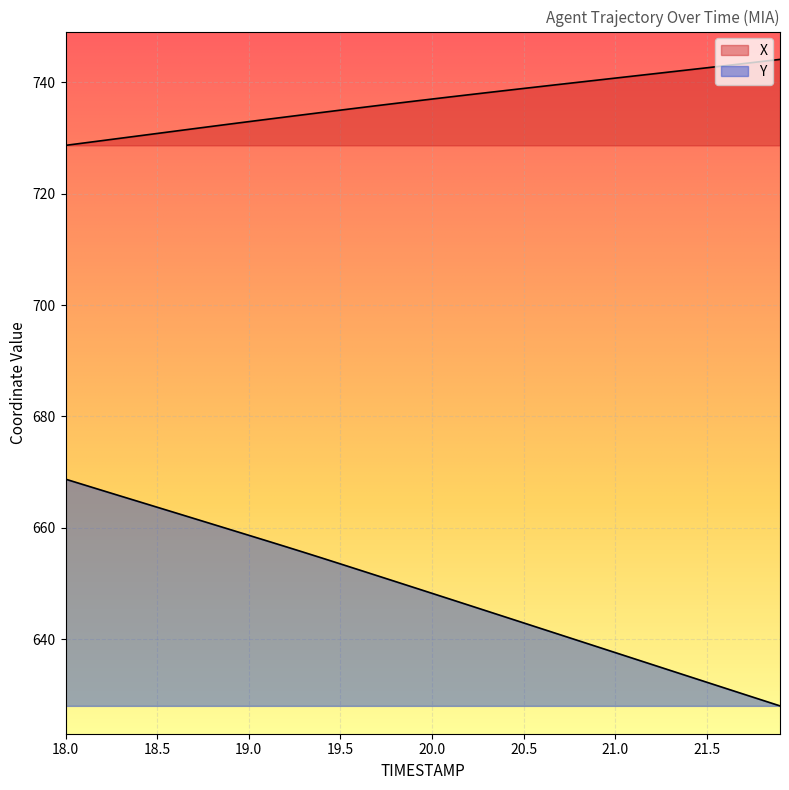

True or false: Y and X cross at least once.

False